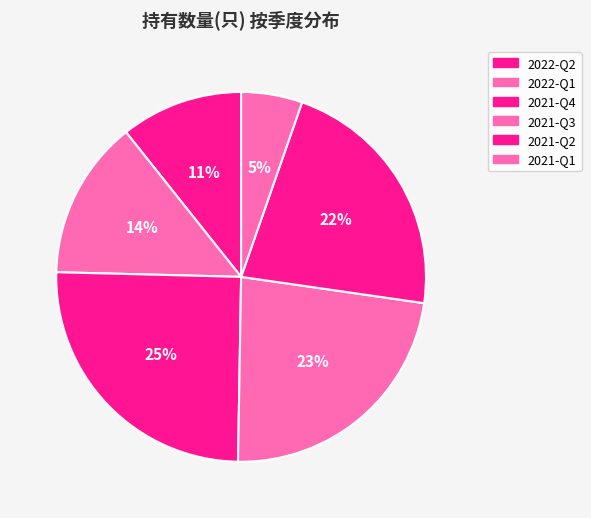

Which category has the biggest portion of the pie?

2021-Q4